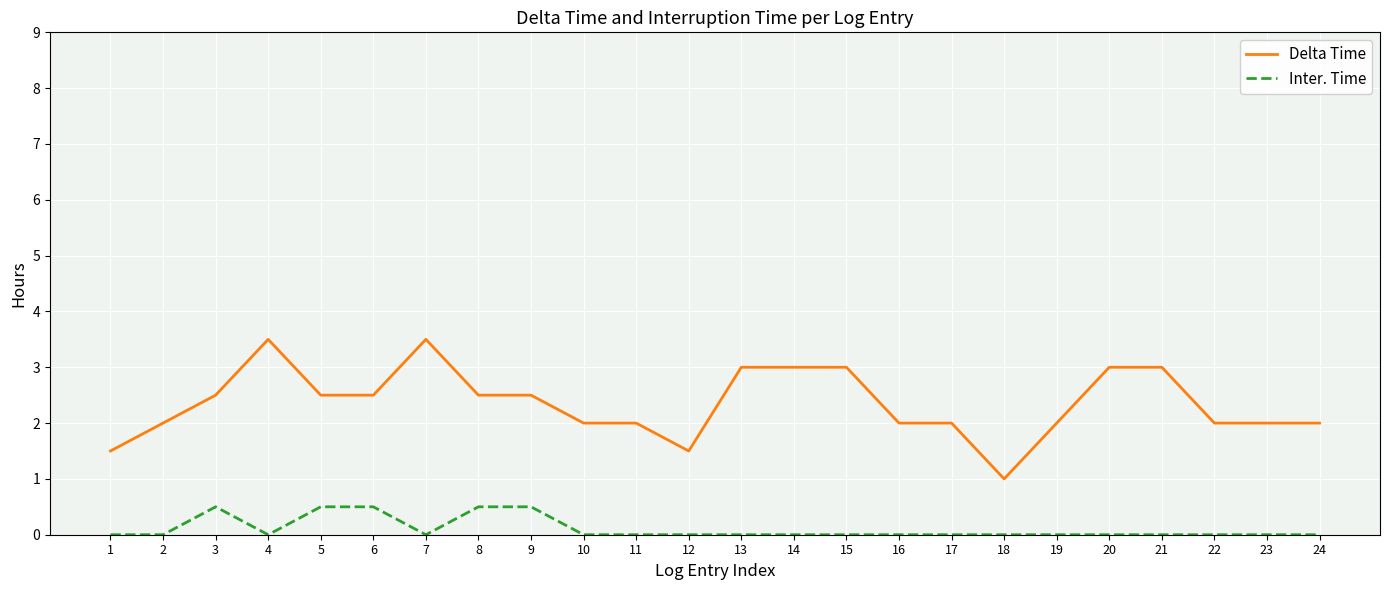

Count the number of data series in this chart.

2